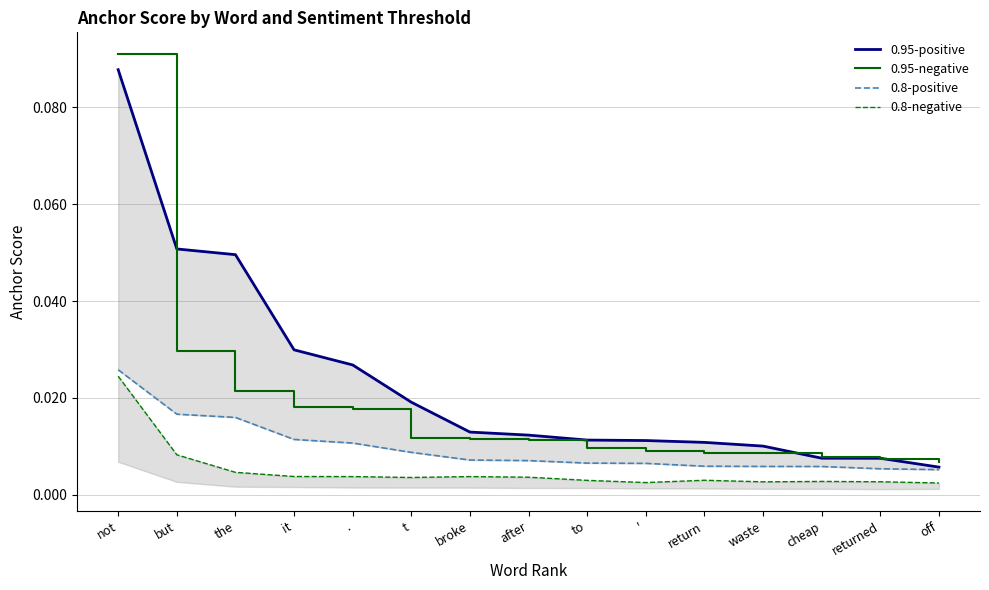

What position from the right is return?

5